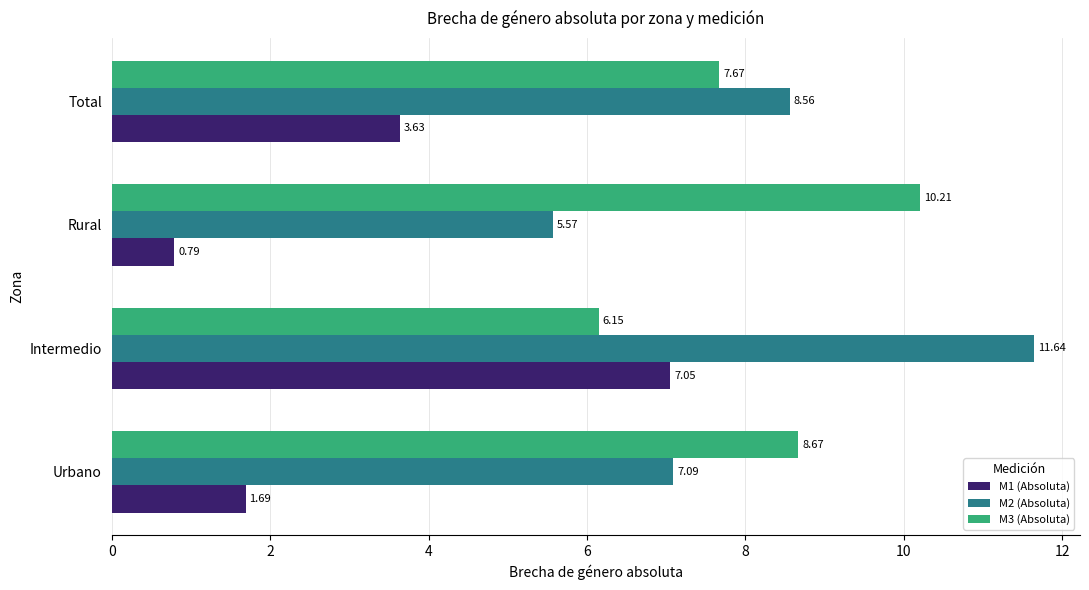

Which series changed the most between Intermedio and Total?

M1 (Absoluta)